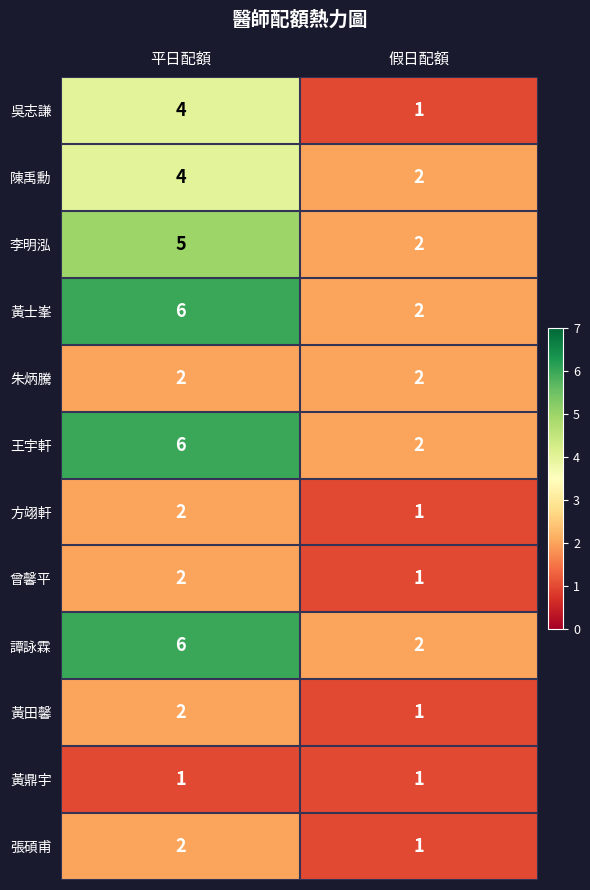

Is it true that 黃士峯 equals 2 at 假日配額?

True